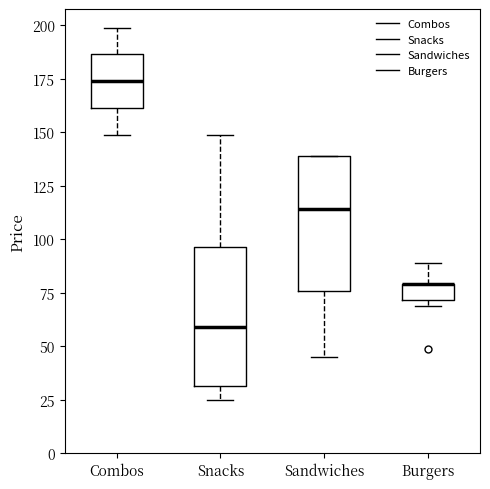

Reading left to right, read every box against the y-axis: the position of its median line, the range the box covers, and the ends of its whiskers. The values are not printed on the chart, so give them approximately, as read against the axis.

Combos: median 175, box 160 to 185, whiskers 150 to 200
Snacks: median 60, box 30 to 95, whiskers 25 to 150
Sandwiches: median 115, box 75 to 140, whiskers 45 to 140
Burgers: median 80 (drawn on the box's upper edge), box 70 to 80, whiskers 70 (just below the box's lower edge) to 90